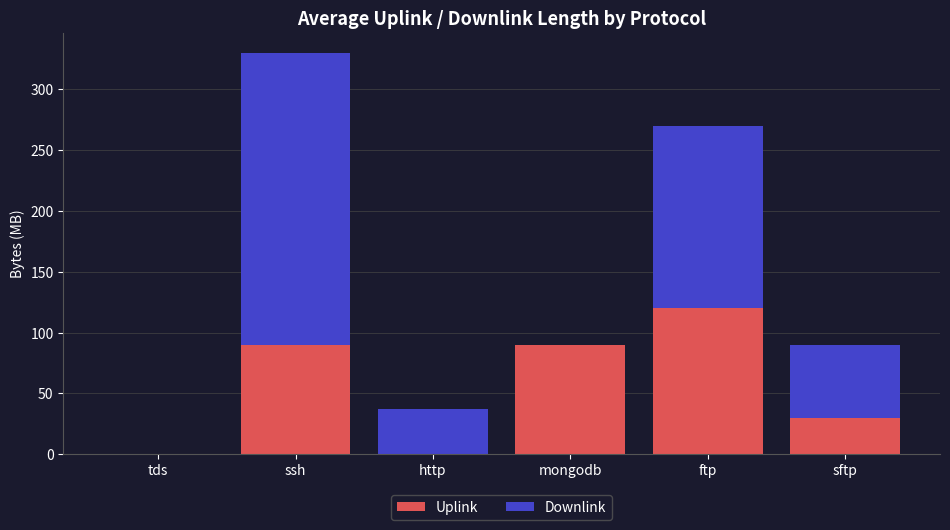

Is it true that Uplink equals 90.0 at mongodb?

True